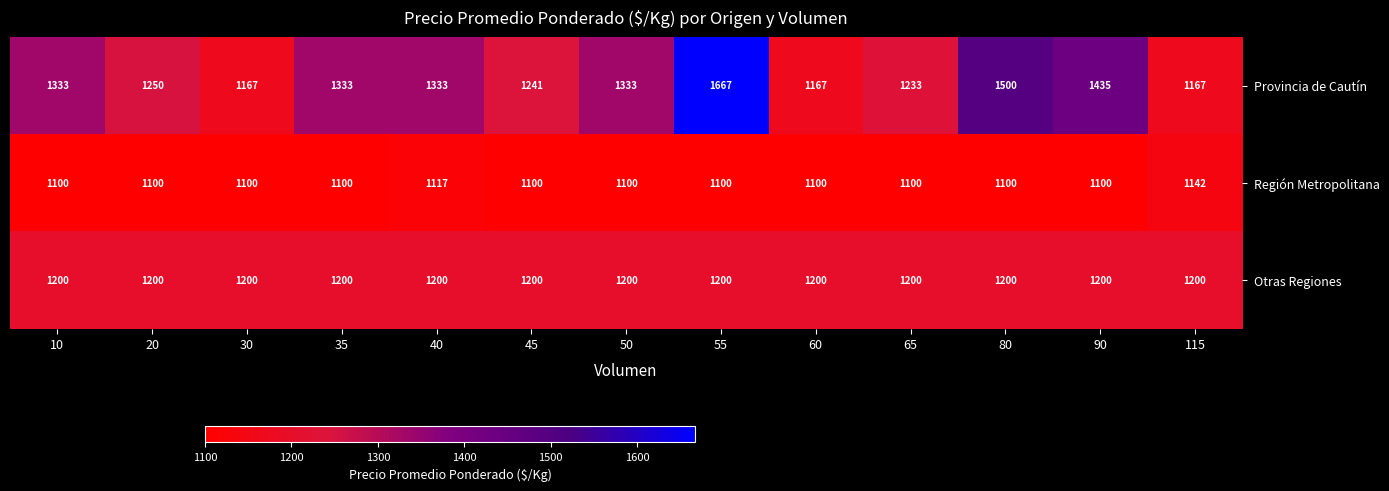

At 80, list the series in order from smallest to largest.

Región Metropolitana, Otras Regiones, Provincia de Cautín